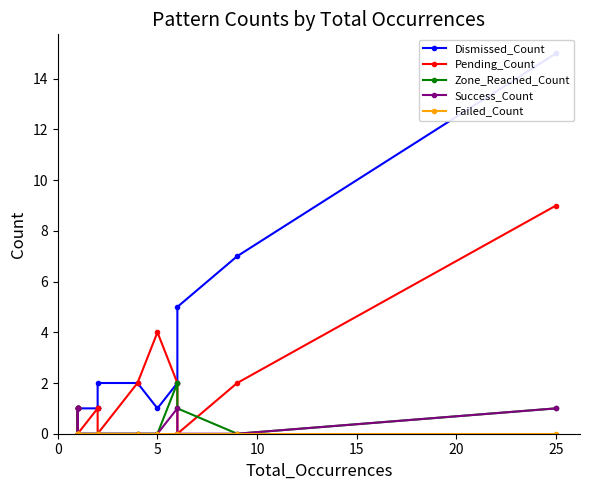

True or false: Success_Count and Failed_Count cross at least once.

False